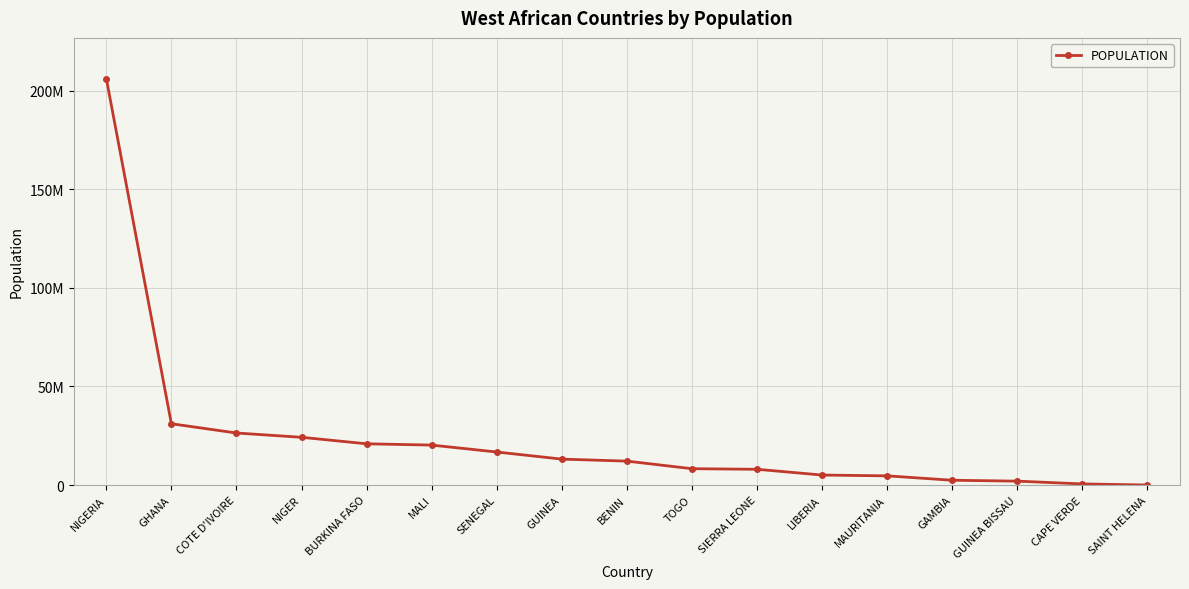

True or false: there are more than 1 points higher than both neighbors.

False